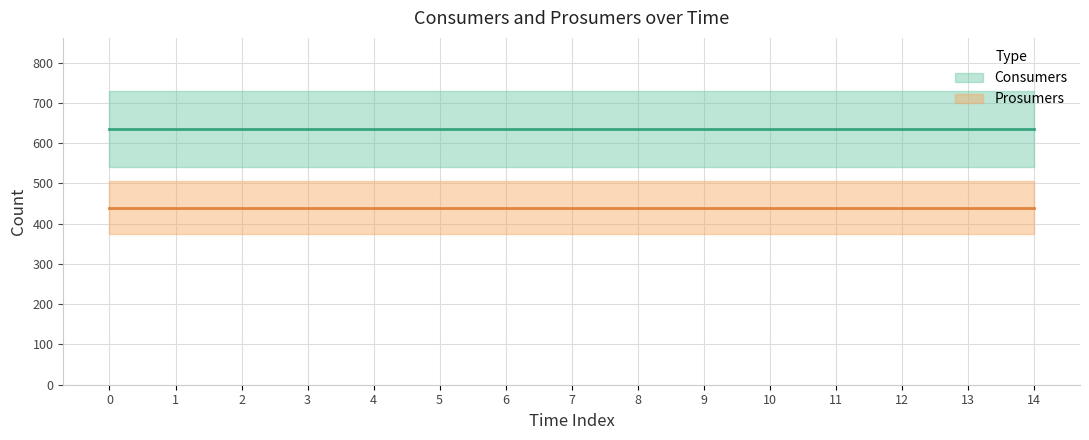

At 12, list the series in order from largest to smallest.

Consumers, Prosumers